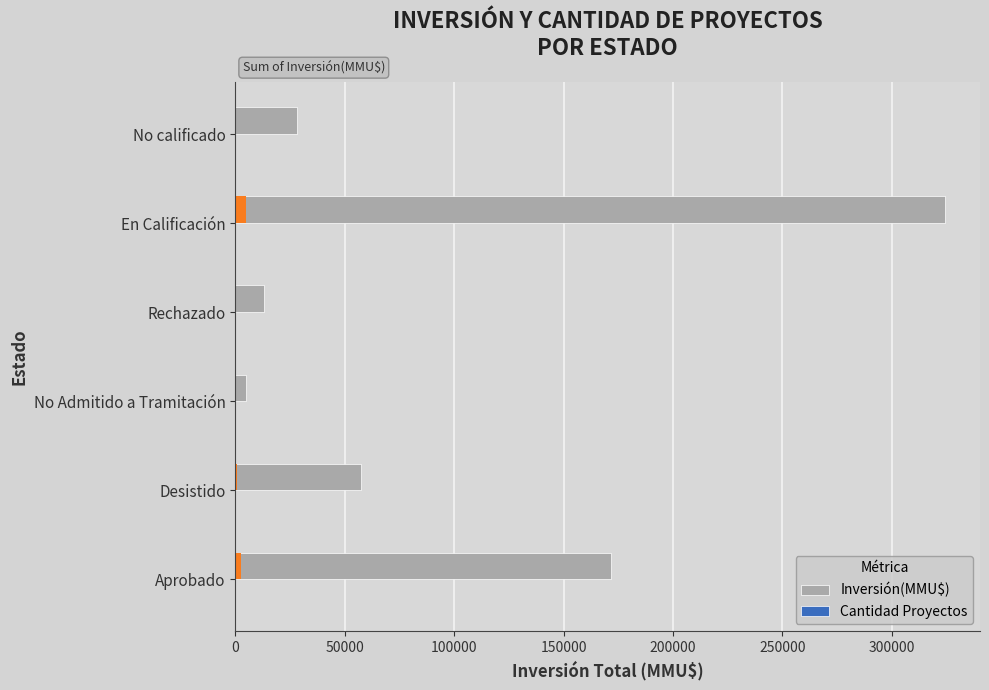

At how many categories does at least one series exceed 268346?

1